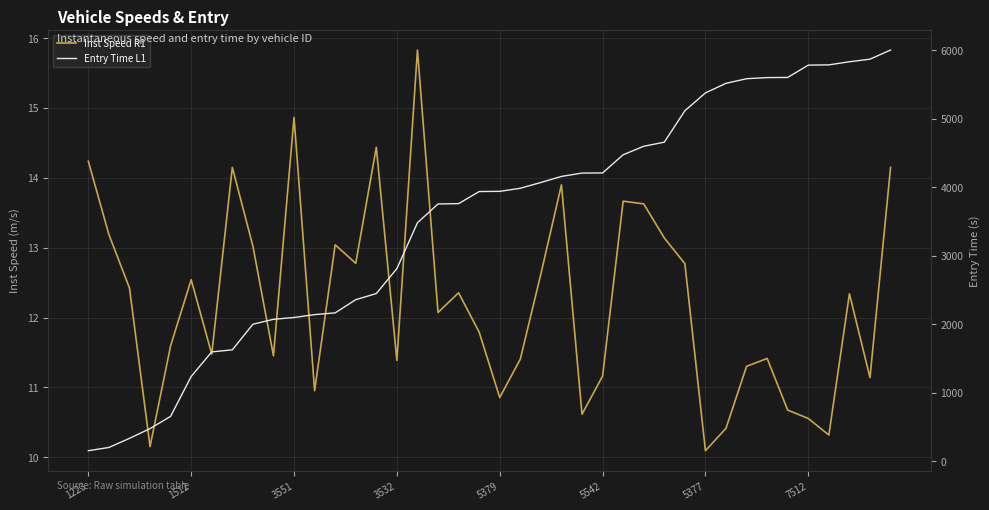

What are all the series names shown in the legend?

Inst Speed R1, Entry Time L1